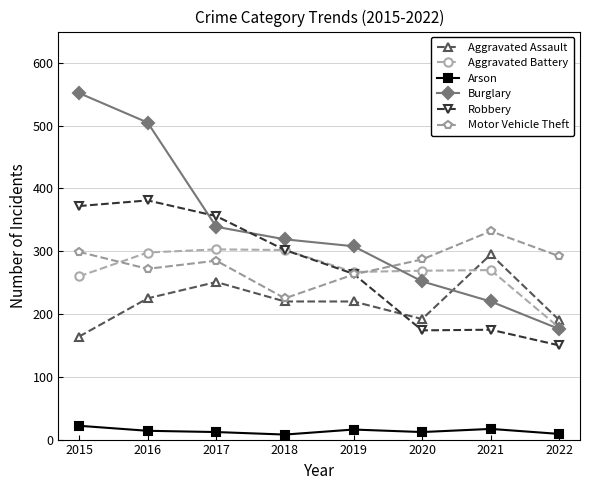

True or false: Arson and Motor Vehicle Theft intersect in this chart.

False